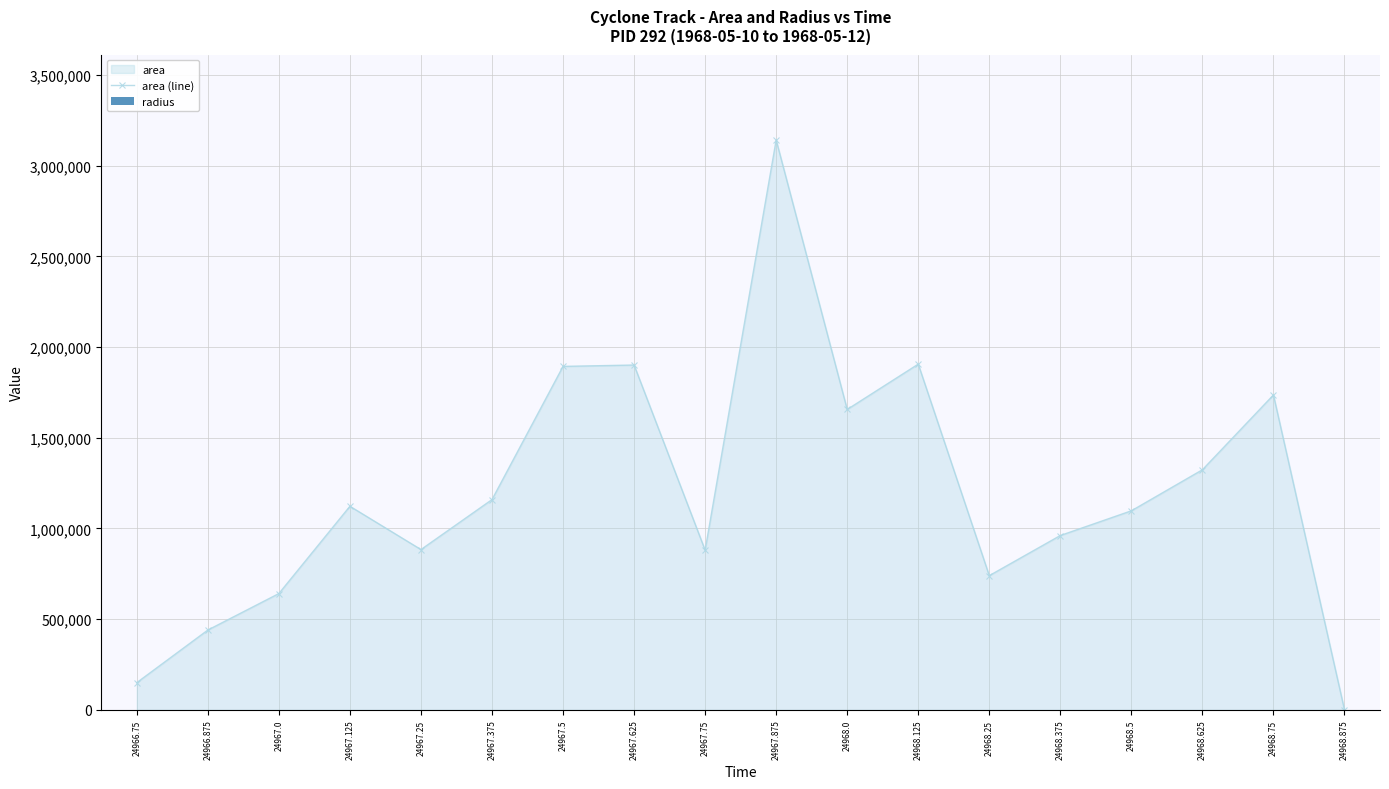

Which label corresponds to the smallest value in the chart?

24968.875